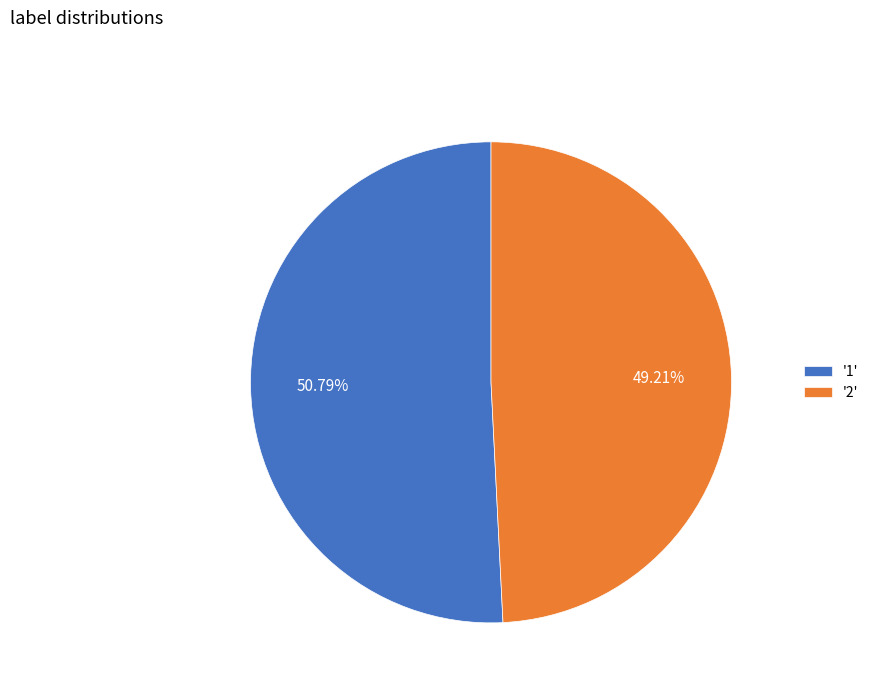

Rank the categories by value from lowest to highest.

'2', '1'